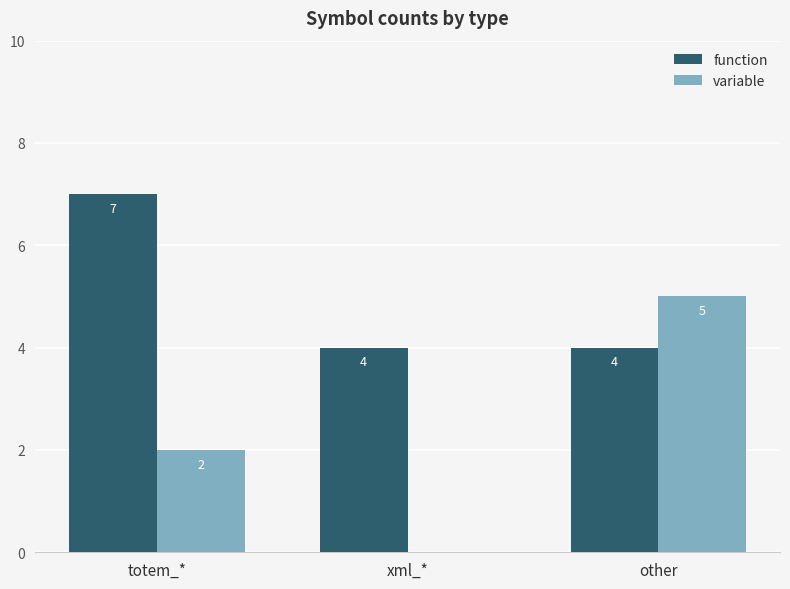

What are all the series names shown in the legend?

function, variable